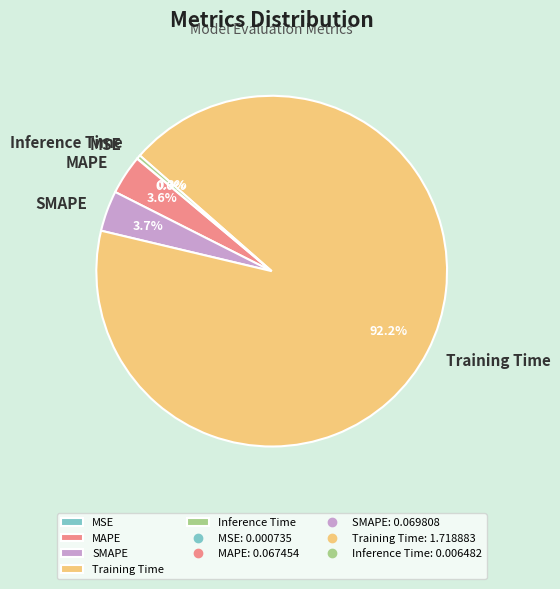

What is the largest slice in the pie chart?

Training Time